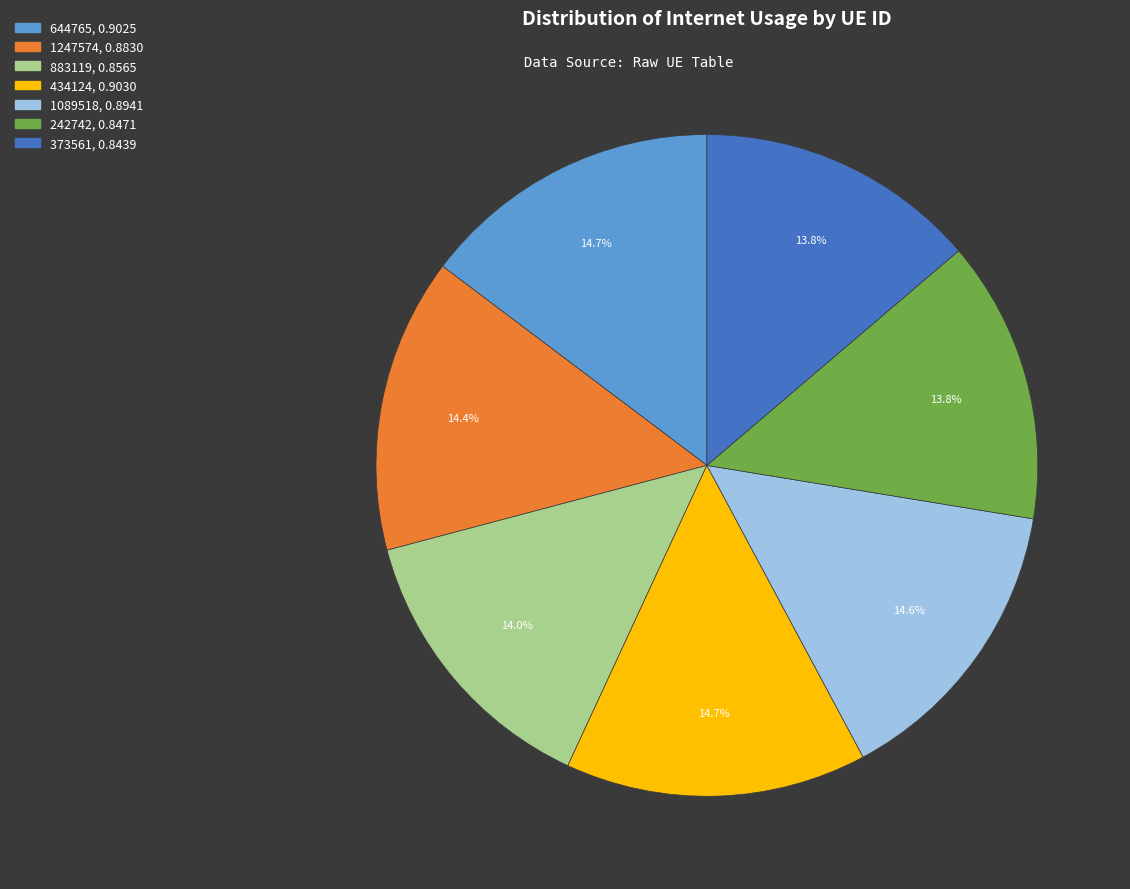

Is it true that 644765 is 15% of the pie?

True